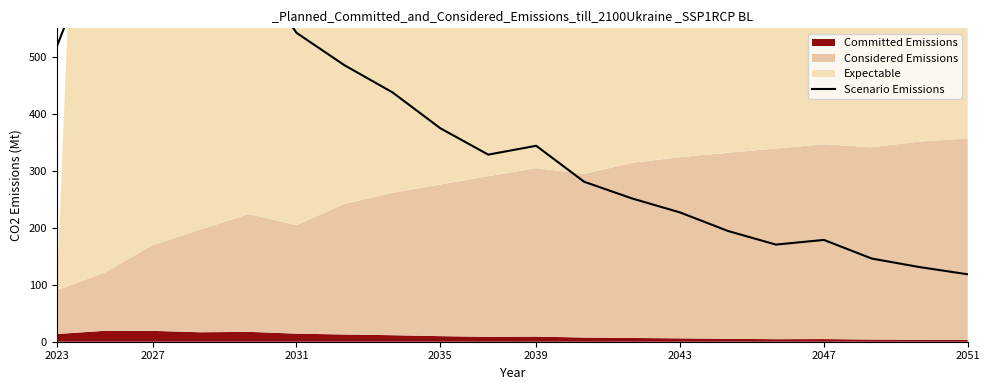

What is the difference between the maximum and minimum values?

614.3